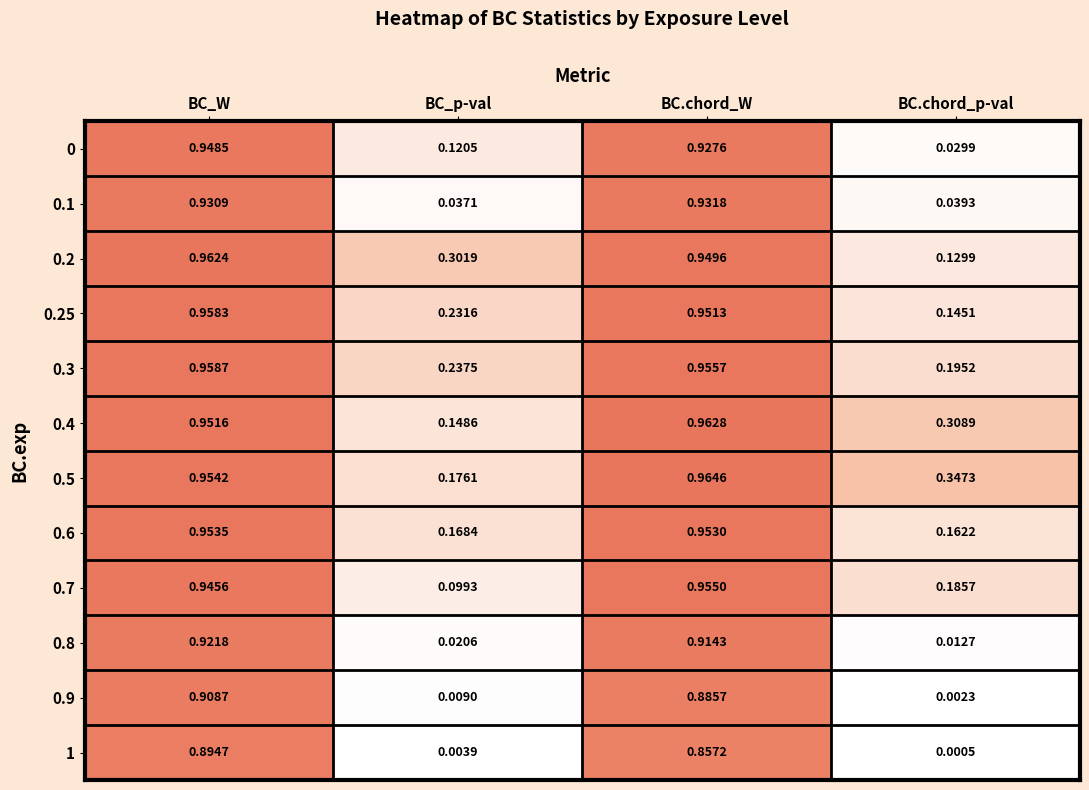

At which category is the sum across all series the highest?

BC_W